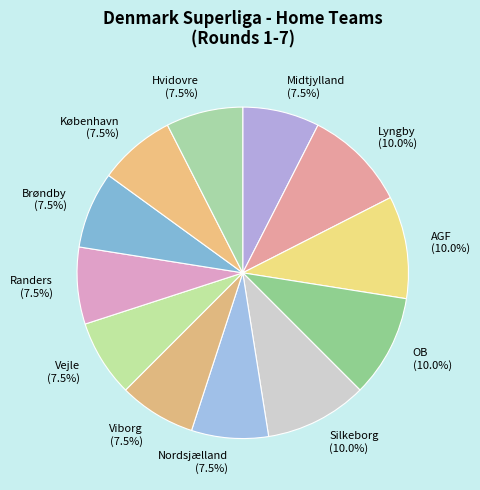

What portion of the pie excludes Brøndby?

92.5%